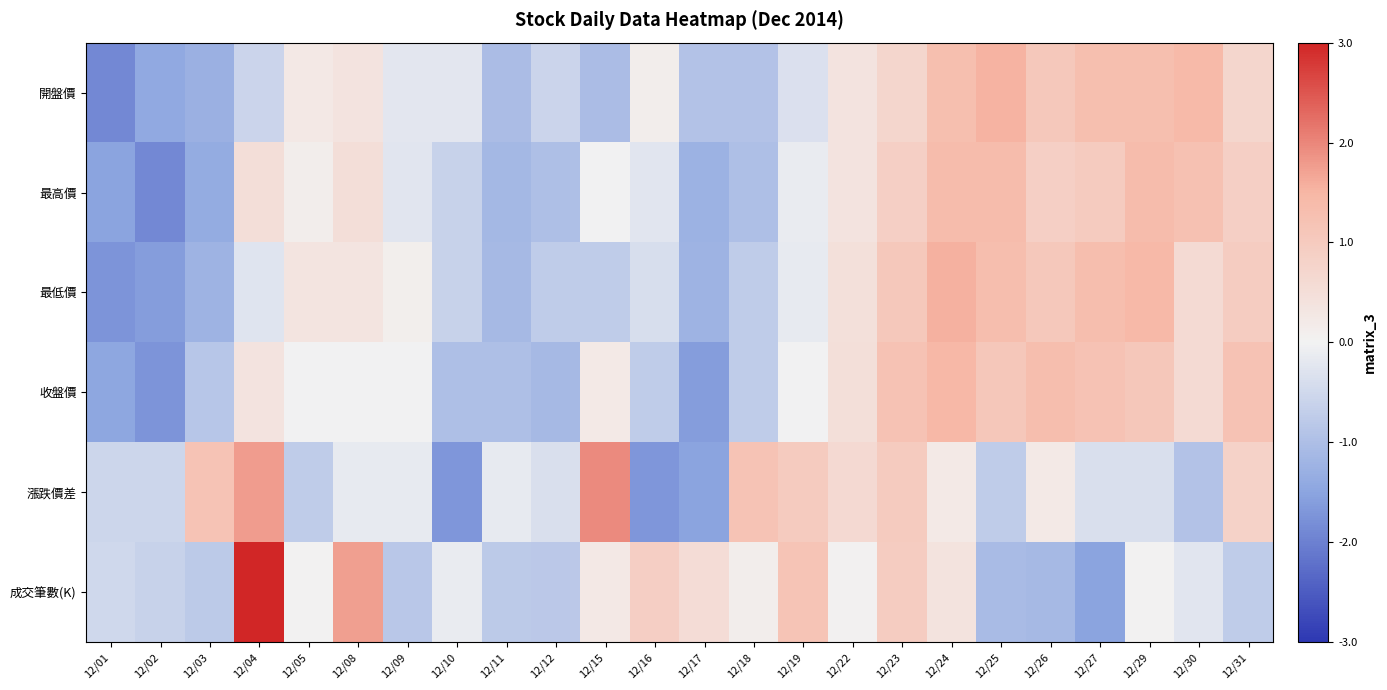

Reading left to right, list all the values displayed in this chart.

開盤價: 12/01=-1.9	12/02=-1.4	12/03=-1.3	12/04=-0.6	12/05=0.2	12/08=0.4	12/09=-0.2	12/10=-0.2	12/11=-1.1	12/12=-0.6	12/15=-1.1	12/16=0.1	12/17=-0.9	12/18=-0.9	12/19=-0.3	12/22=0.4	12/23=0.7	12/24=1.3	12/25=1.5	12/26=1.1	12/27=1.3	12/29=1.3	12/30=1.4	12/31=0.7
最高價: 12/01=-1.5	12/02=-1.9	12/03=-1.4	12/04=0.5	12/05=0.1	12/08=0.5	12/09=-0.3	12/10=-0.6	12/11=-1.1	12/12=-1.0	12/15=-0.0	12/16=-0.3	12/17=-1.2	12/18=-1.0	12/19=-0.1	12/22=0.4	12/23=0.9	12/24=1.4	12/25=1.4	12/26=0.9	12/27=1.0	12/29=1.4	12/30=1.2	12/31=0.9
最低價: 12/01=-1.7	12/02=-1.6	12/03=-1.2	12/04=-0.3	12/05=0.3	12/08=0.3	12/09=0.1	12/10=-0.6	12/11=-1.1	12/12=-0.7	12/15=-0.7	12/16=-0.4	12/17=-1.2	12/18=-0.7	12/19=-0.1	12/22=0.5	12/23=1.1	12/24=1.6	12/25=1.3	12/26=1.1	12/27=1.3	12/29=1.4	12/30=0.6	12/31=0.9
收盤價: 12/01=-1.5	12/02=-1.7	12/03=-0.9	12/04=0.4	12/05=-0.0	12/08=-0.0	12/09=-0.0	12/10=-1.0	12/11=-1.0	12/12=-1.1	12/15=0.2	12/16=-0.7	12/17=-1.6	12/18=-0.7	12/19=-0.0	12/22=0.5	12/23=1.2	12/24=1.5	12/25=1.1	12/26=1.3	12/27=1.2	12/29=1.1	12/30=0.6	12/31=1.2
漲跌價差: 12/01=-0.5	12/02=-0.5	12/03=1.2	12/04=1.8	12/05=-0.7	12/08=-0.2	12/09=-0.2	12/10=-1.7	12/11=-0.2	12/12=-0.4	12/15=2.0	12/16=-1.7	12/17=-1.5	12/18=1.2	12/19=1.0	12/22=0.6	12/23=1.0	12/24=0.2	12/25=-0.7	12/26=0.2	12/27=-0.4	12/29=-0.4	12/30=-0.9	12/31=0.8
成交筆數(K): 12/01=-0.5	12/02=-0.6	12/03=-0.8	12/04=3.0	12/05=0.0	12/08=1.7	12/09=-0.8	12/10=-0.1	12/11=-0.8	12/12=-0.8	12/15=0.2	12/16=0.9	12/17=0.6	12/18=0.1	12/19=1.2	12/22=0.0	12/23=1.0	12/24=0.4	12/25=-1.1	12/26=-1.1	12/27=-1.5	12/29=0.0	12/30=-0.2	12/31=-0.7